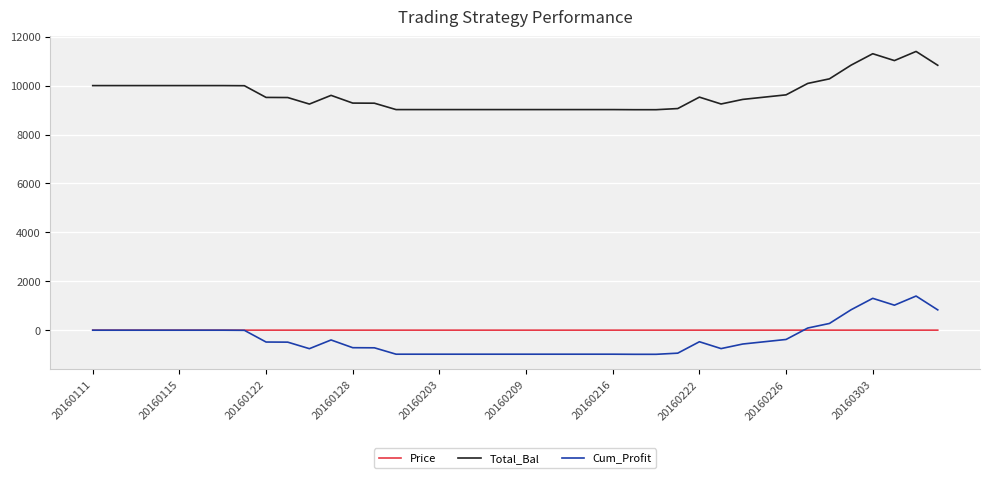

List the series in order of their peak value, lowest first.

Price, Cum_Profit, Total_Bal